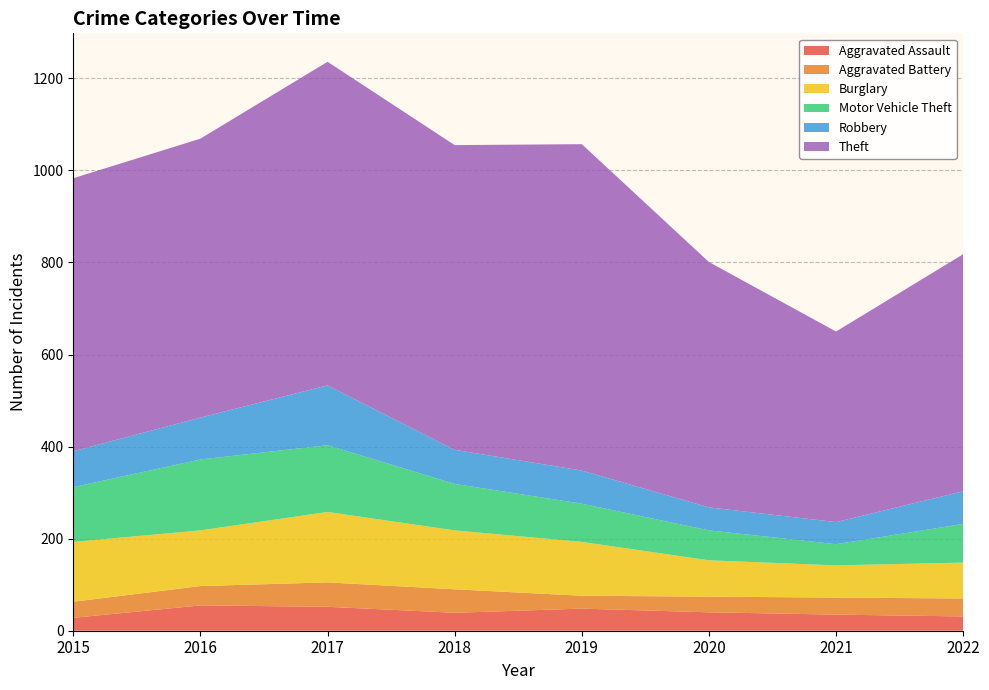

What is the value of the Robbery point at the 3rd from the left?

130